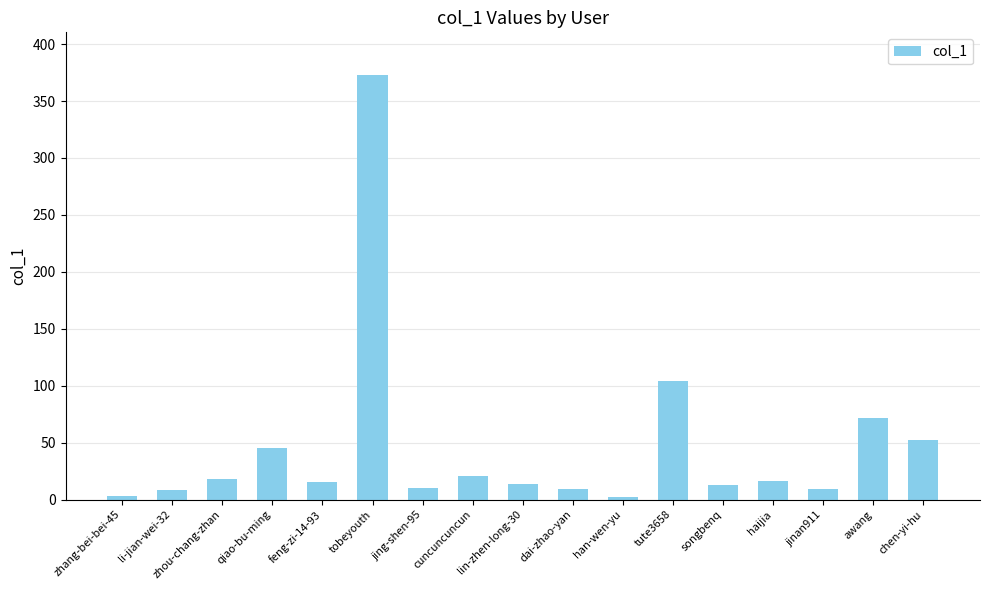

What is the change in value from tute3658 to awang?

-32